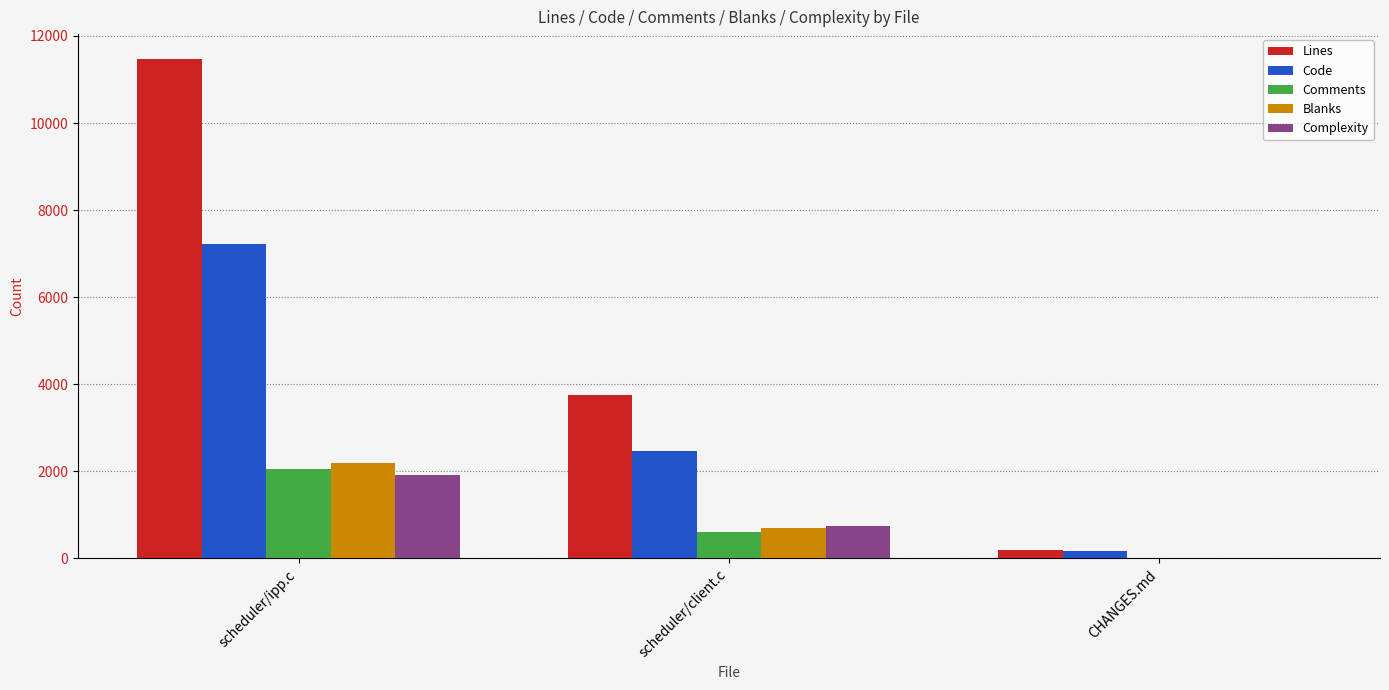

What is the sum of the Code values at scheduler/ipp.c and CHANGES.md?

7406